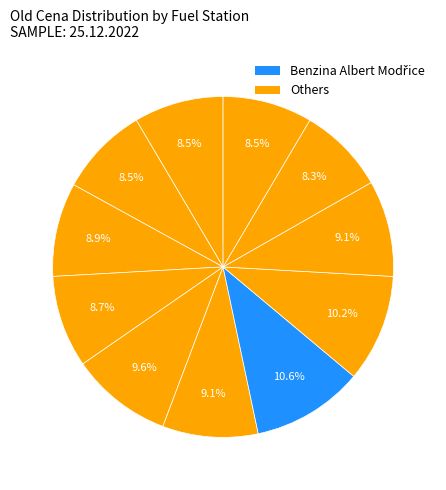

How many slices are in this pie chart?

11